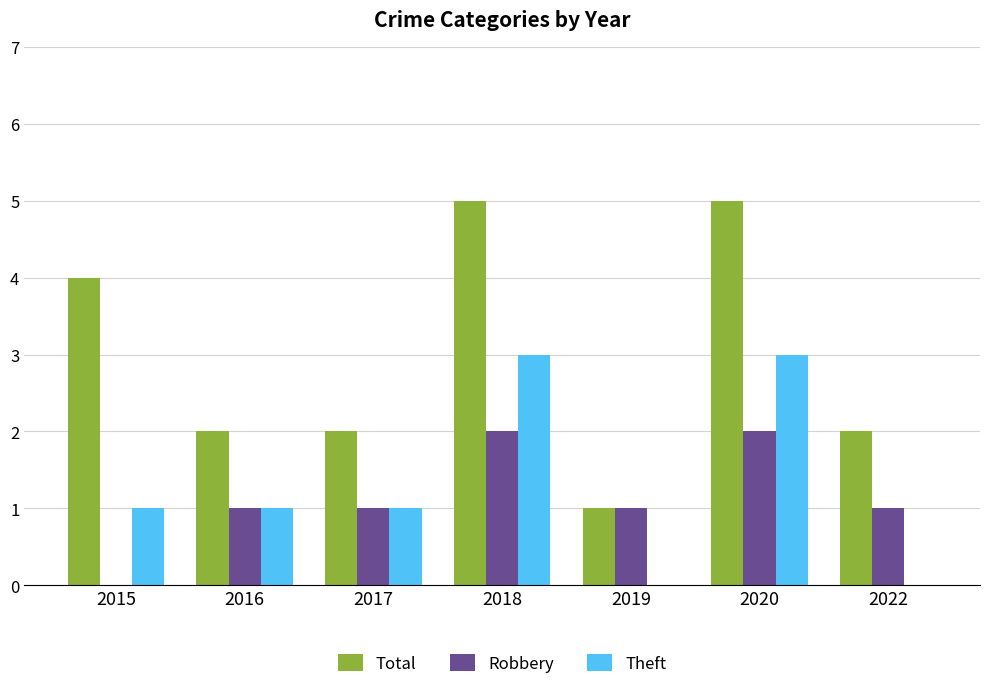

Is the value of Theft at 2019 greater than the value of Robbery at 2022?

No